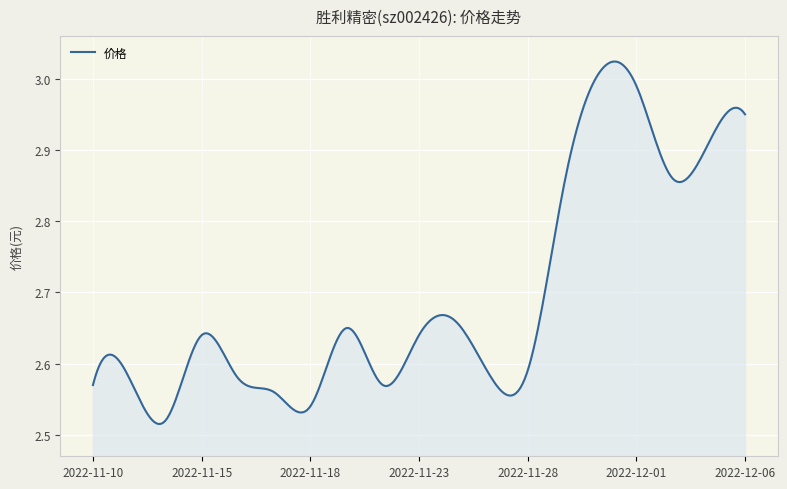

Count the number of categories in the chart.

300